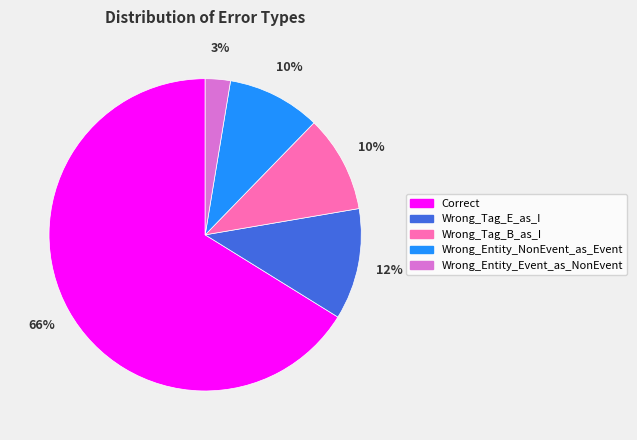

How many segments does this pie chart have?

5